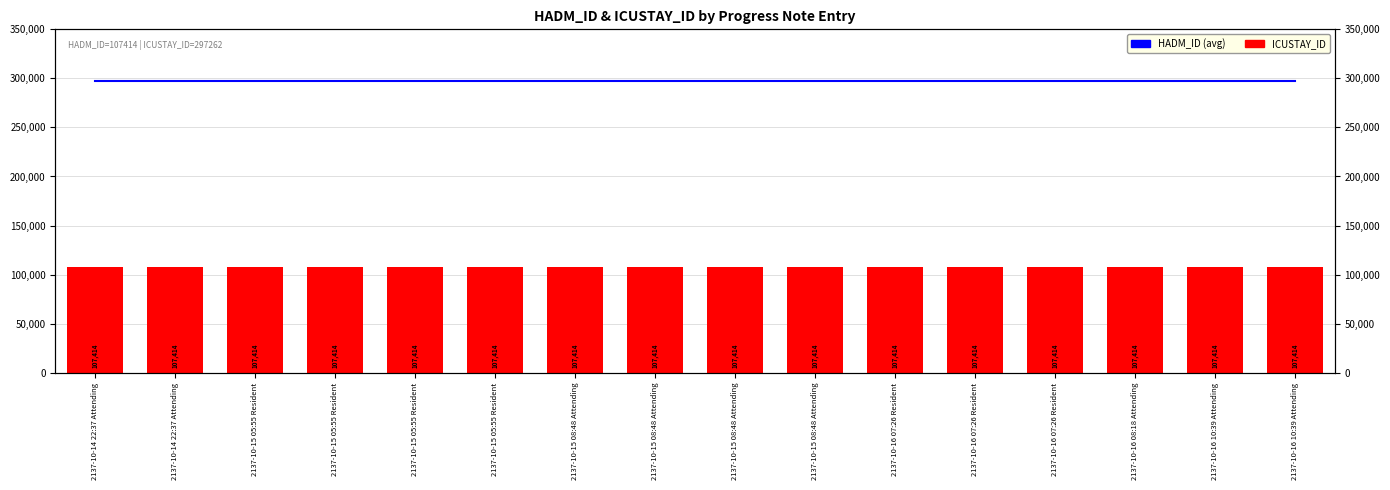

Rank the series by their average value, from highest to lowest.

HADM_ID (running avg), ICUSTAY_ID